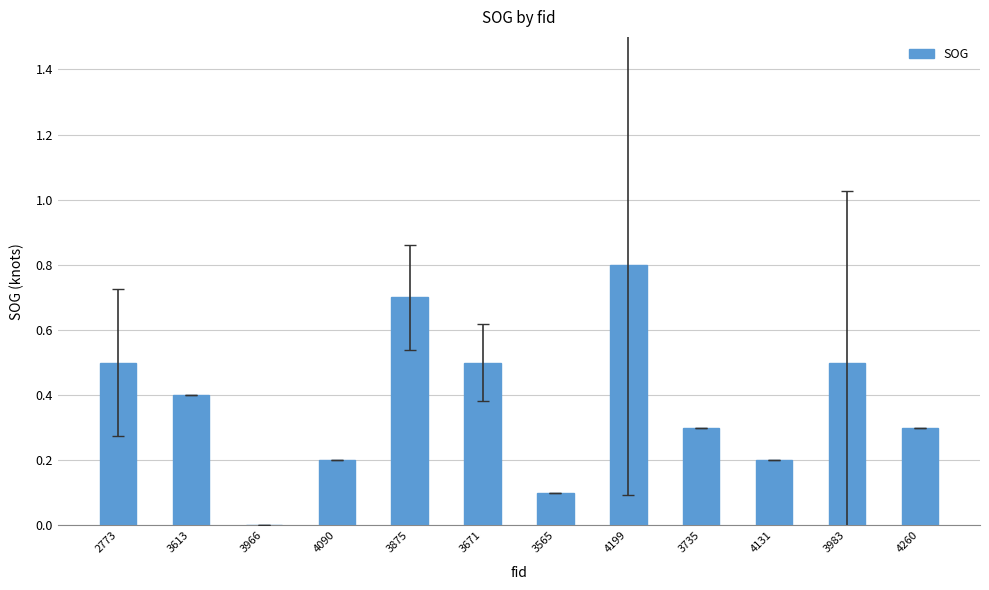

Count the values in the range 0 to 1.

12